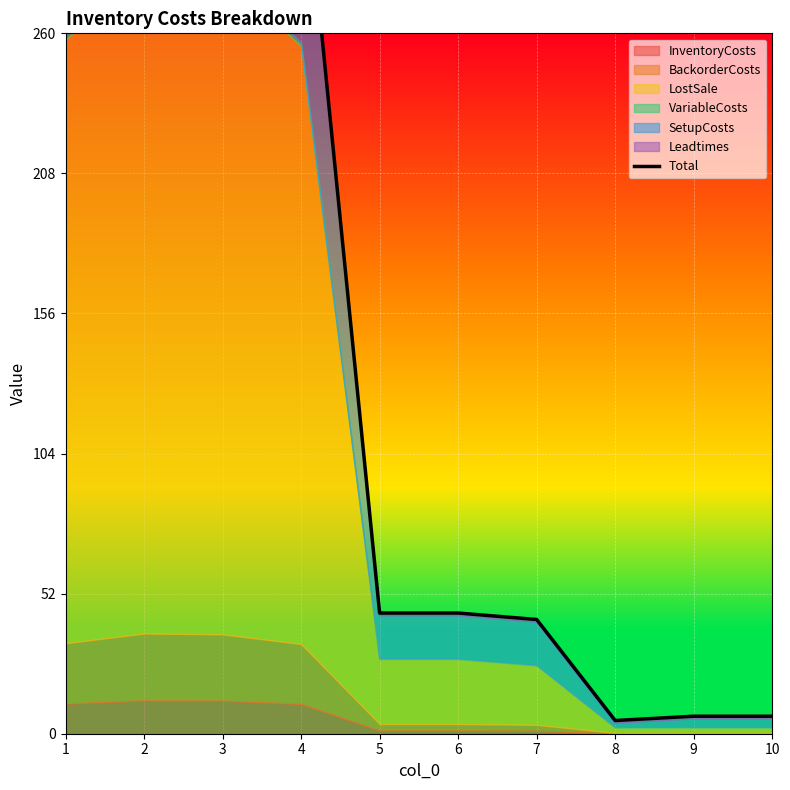

Rank the categories by value from lowest to highest.

8, 9, 10, 7, 5, 6, 4, 1, 3, 2